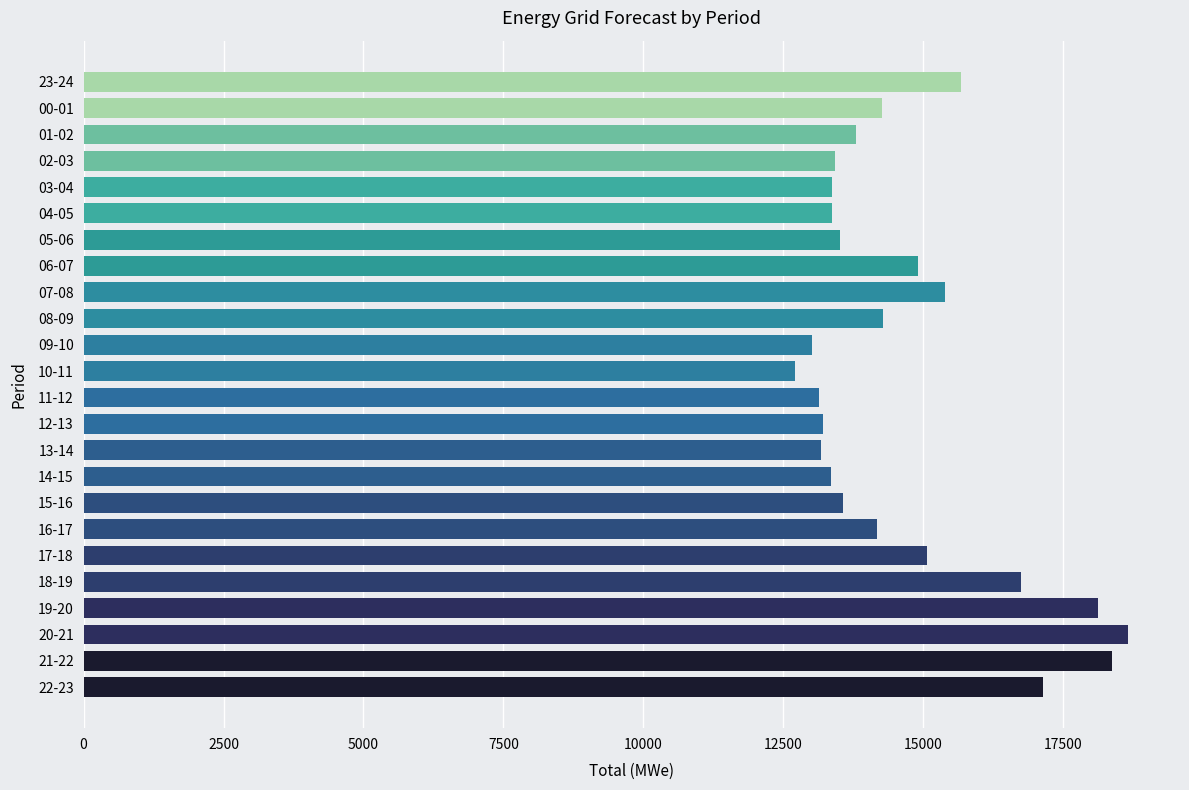

What is the smallest value displayed?

12700